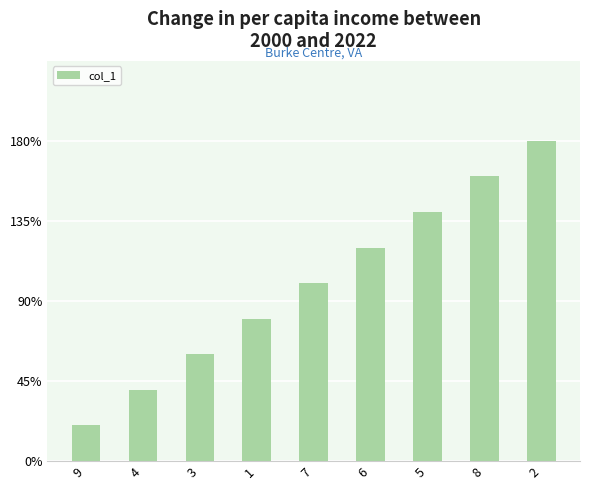

Where does the data first go above 5?

6